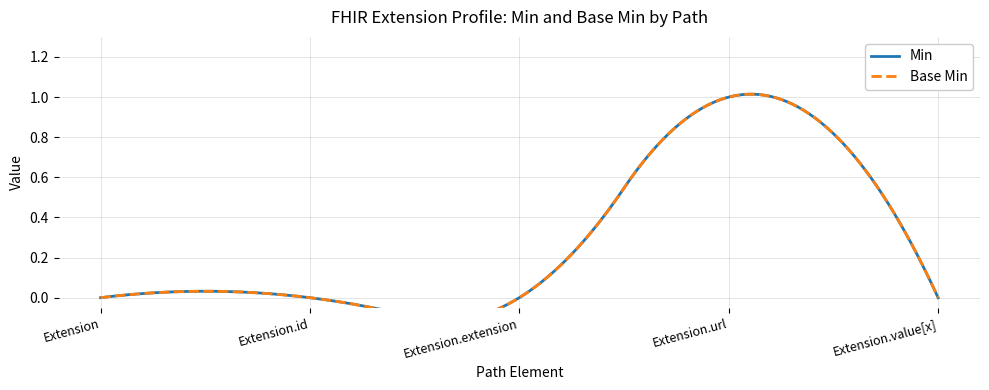

True or false: Extension.extension and Extension cross at least once.

False